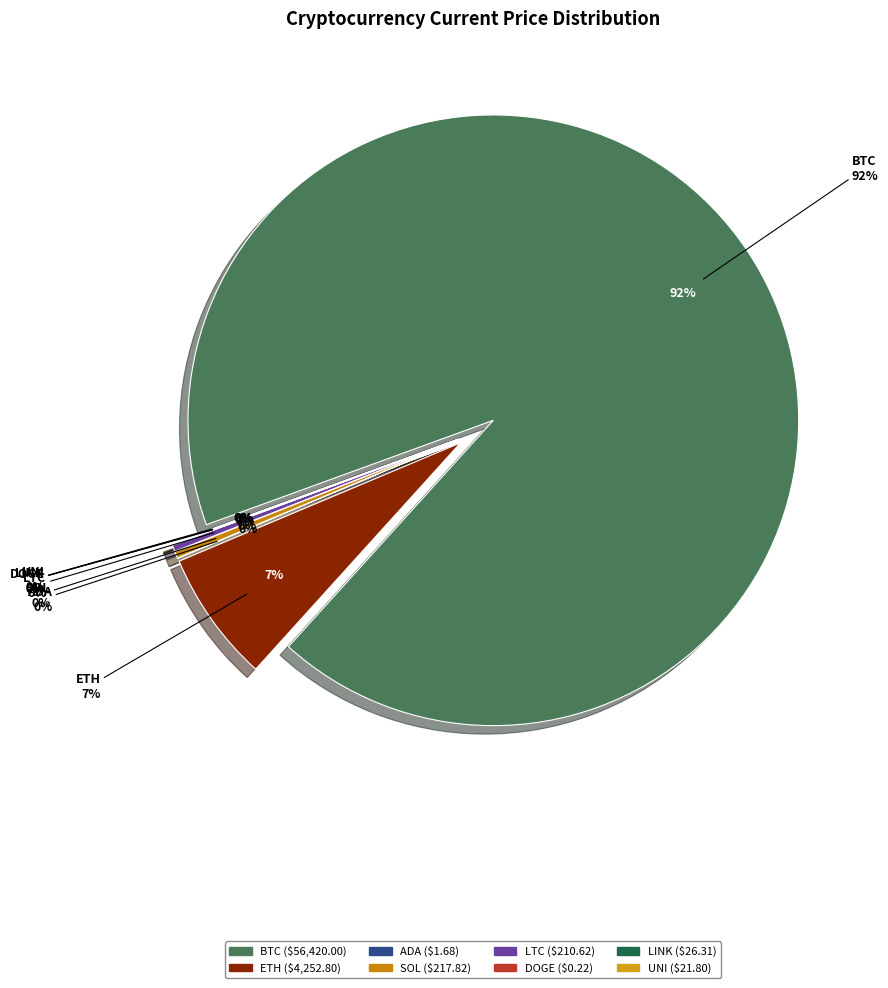

Does DOGE represent more than half of the total?

No